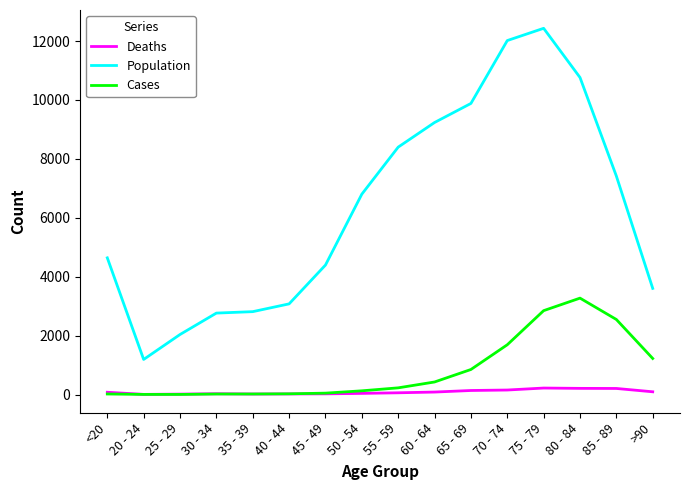

True or false: Population has a value of 2038 at 25 - 29.

True